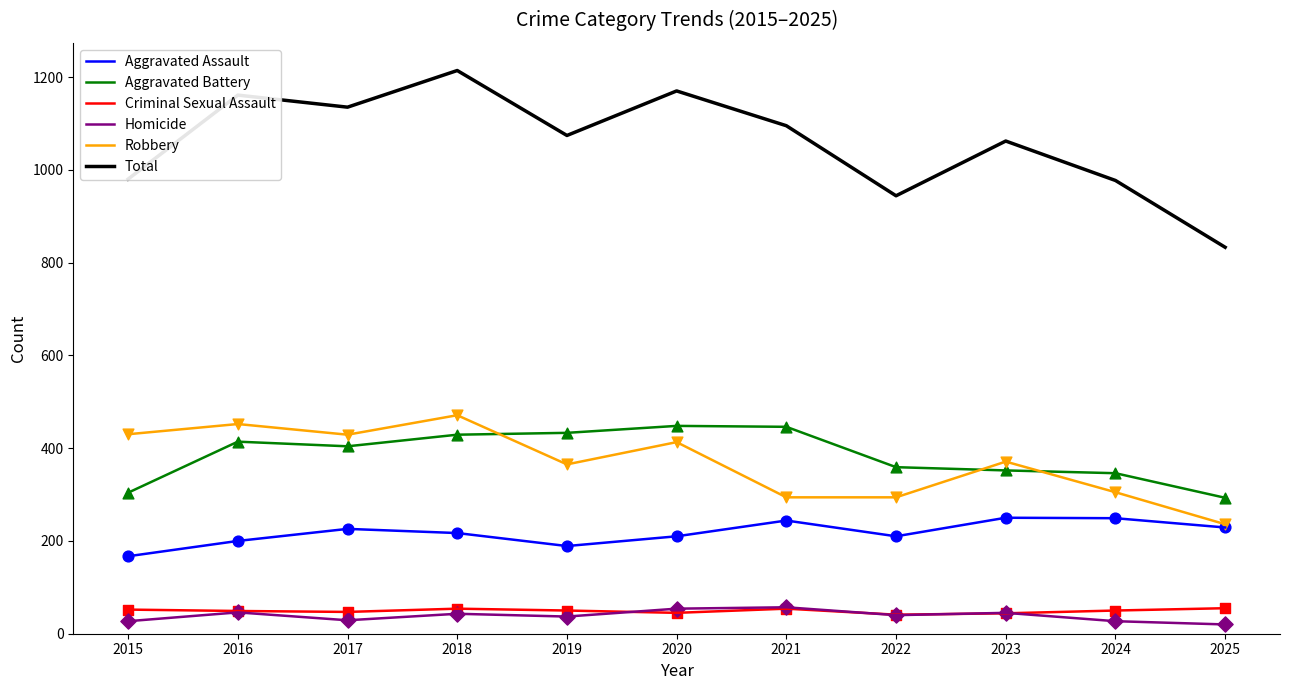

Which series has the largest total across all categories?

Total